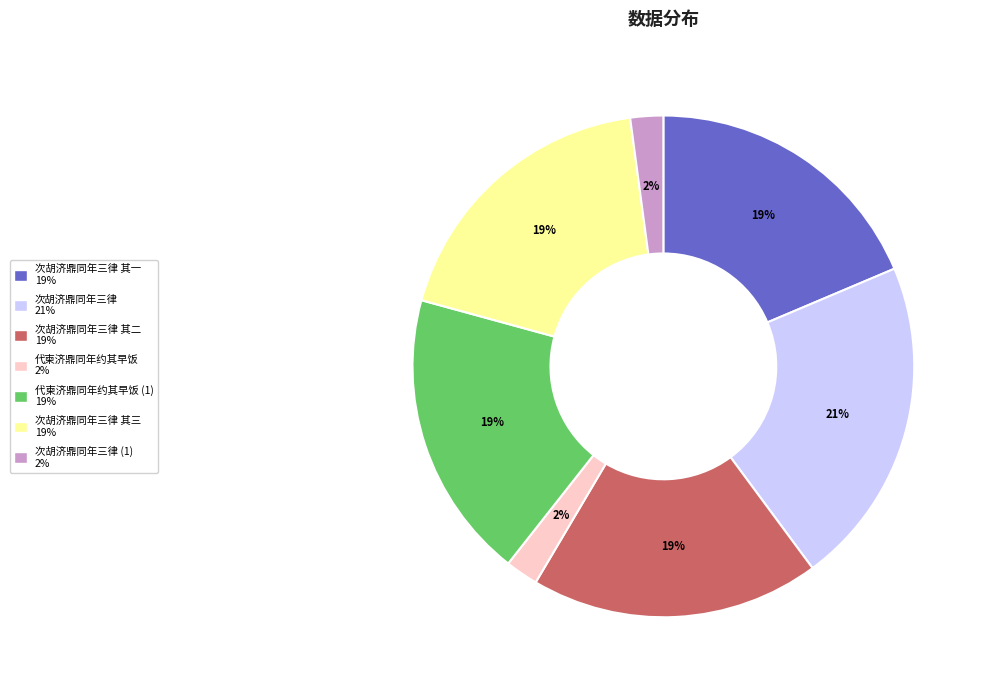

What is the ratio of the value at 次胡济鼎同年三律 21% to the value at 次胡济鼎同年三律 其三 19%?

1.1